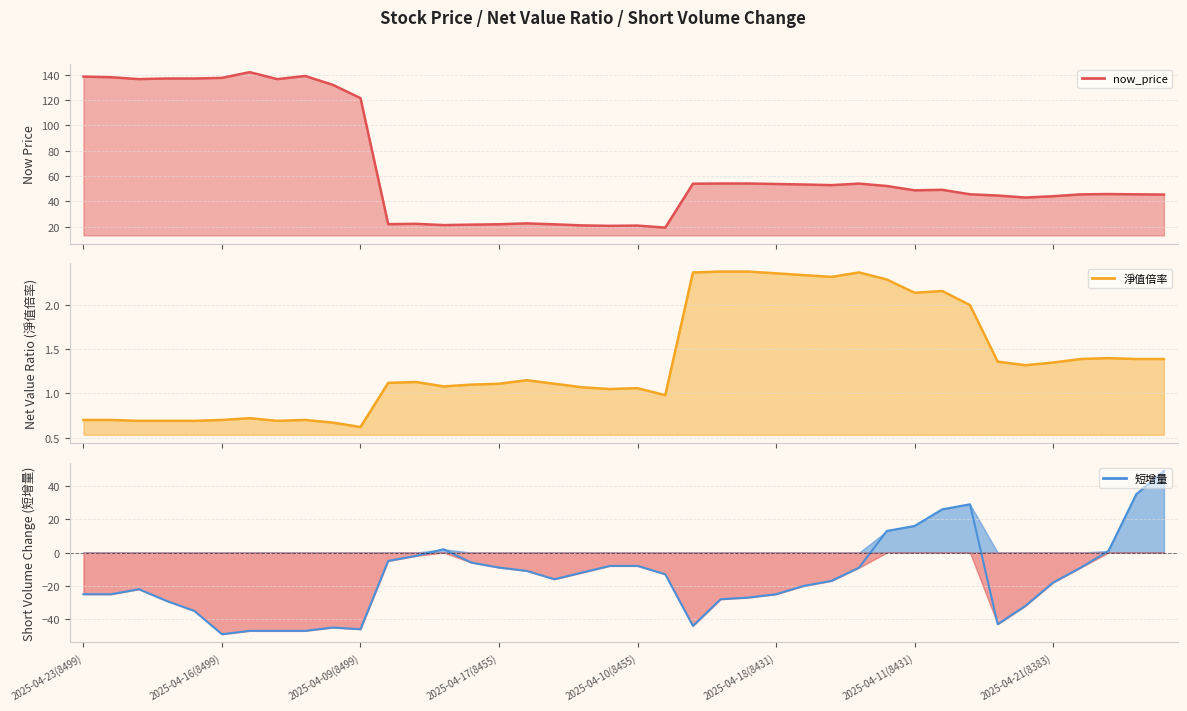

True or false: 淨值倍率 and 短增量 intersect in this chart.

True